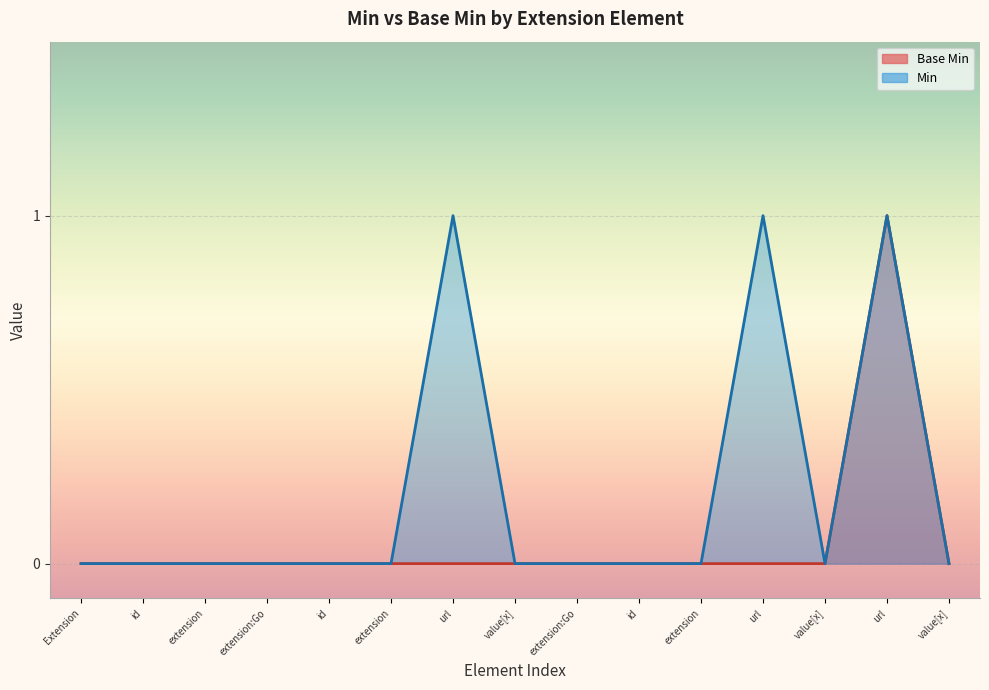

What is the maximum value shown in the chart?

1